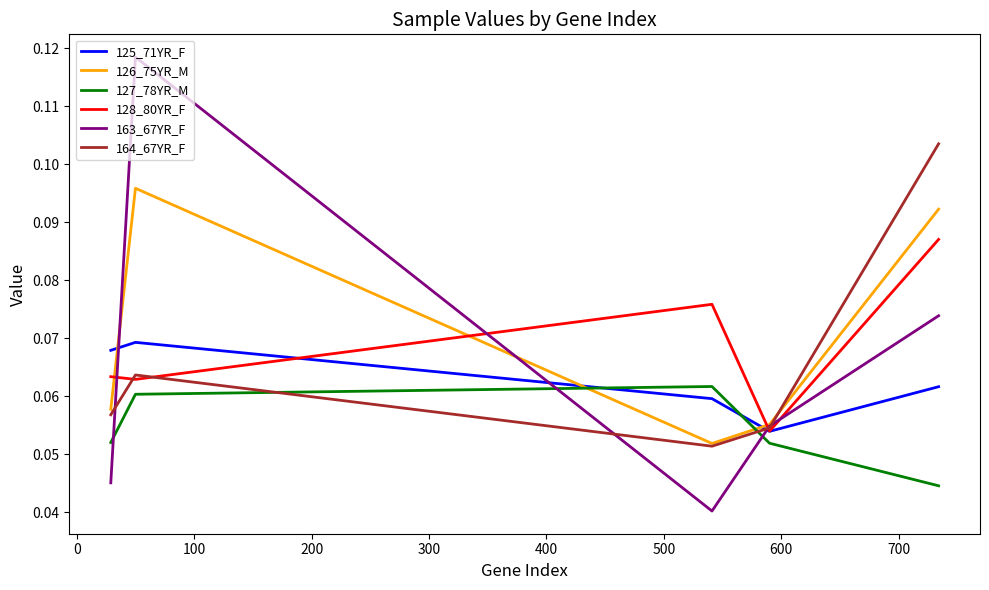

How many lines are shown in the chart?

6